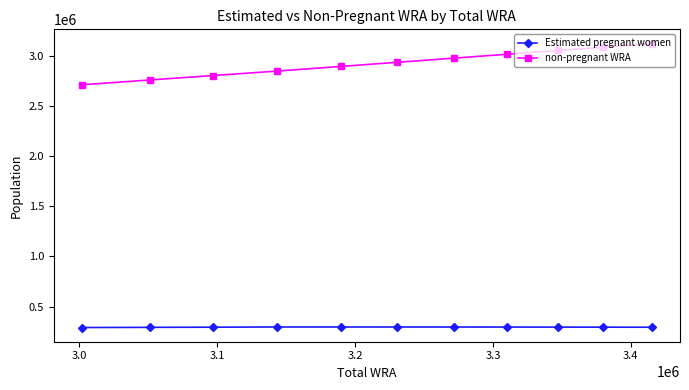

List the series in order of their overall mean, highest first.

non-pregnant WRA, Estimated pregnant women